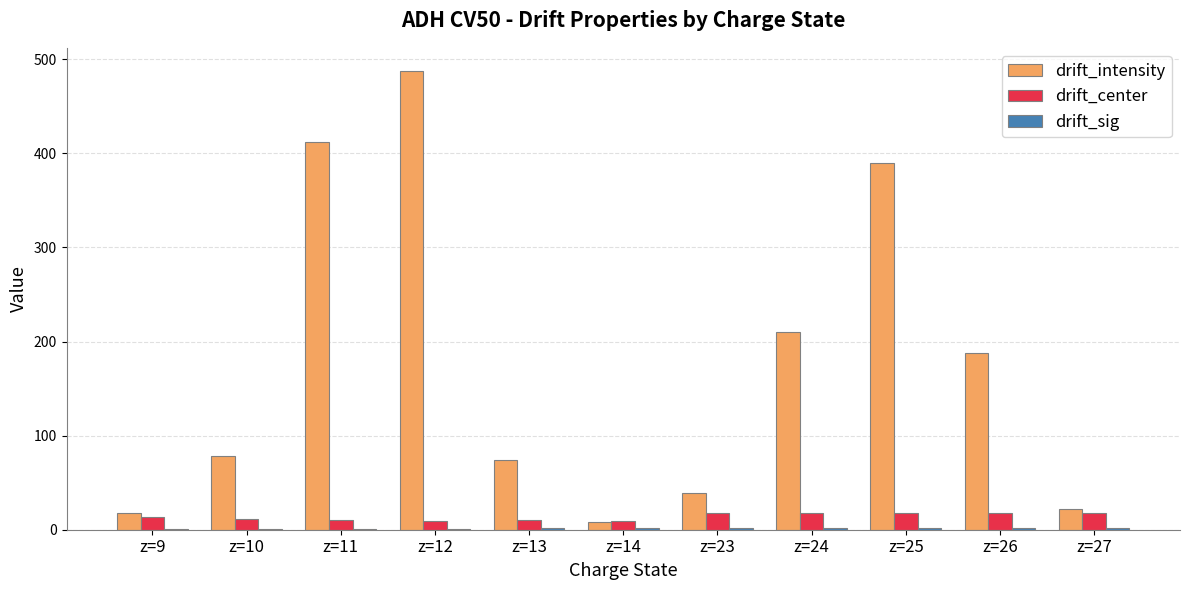

What is the maximum value for drift_center?

17.9